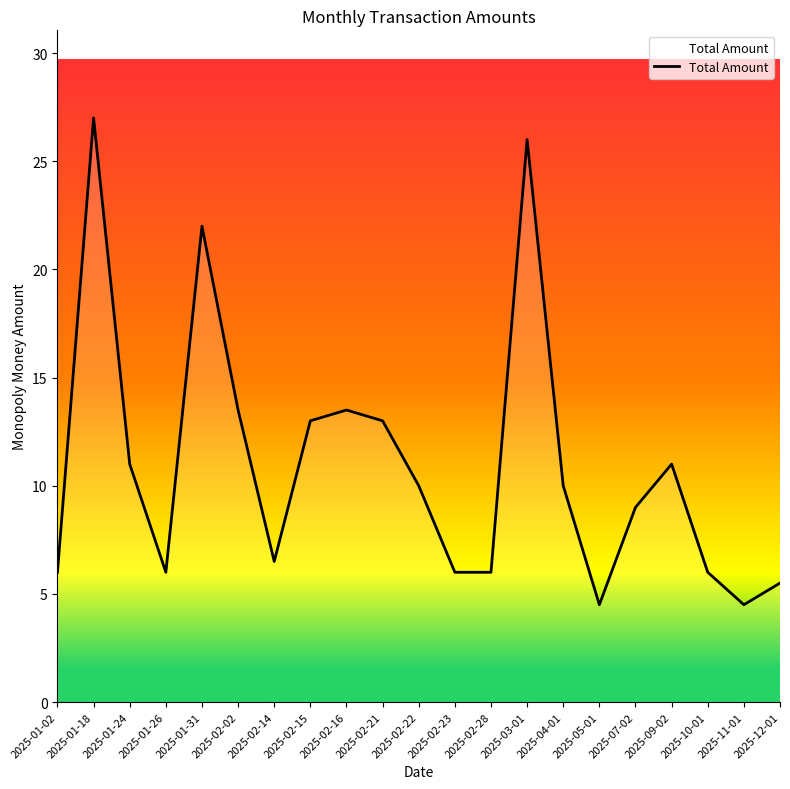

True or false: the data shows 16.8 at 2025-01-18.

False